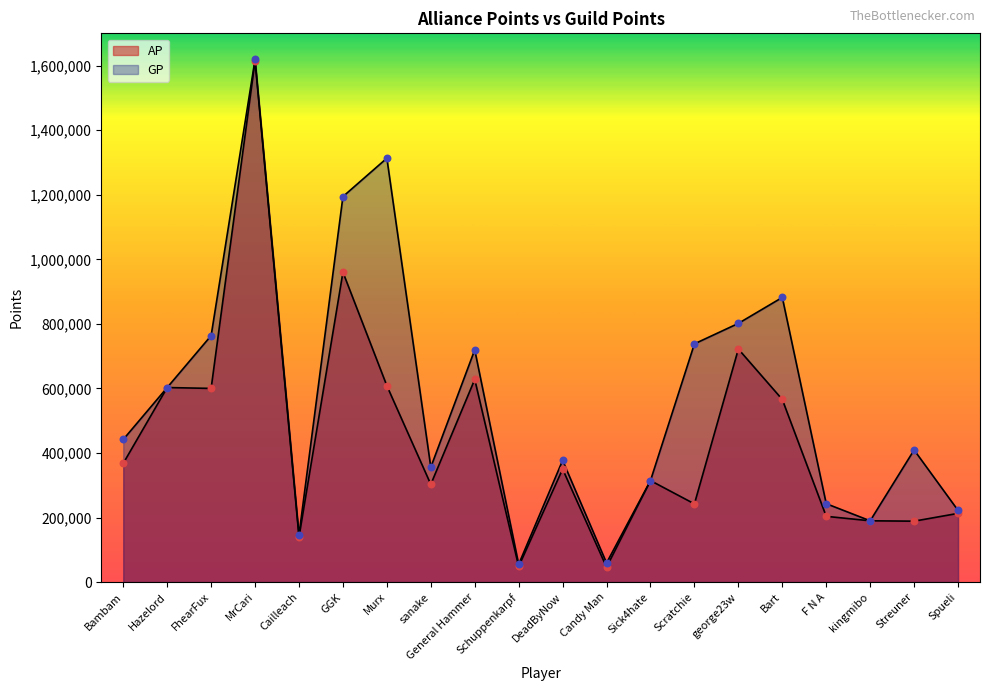

What is the total value across all series at Murx?

1921514